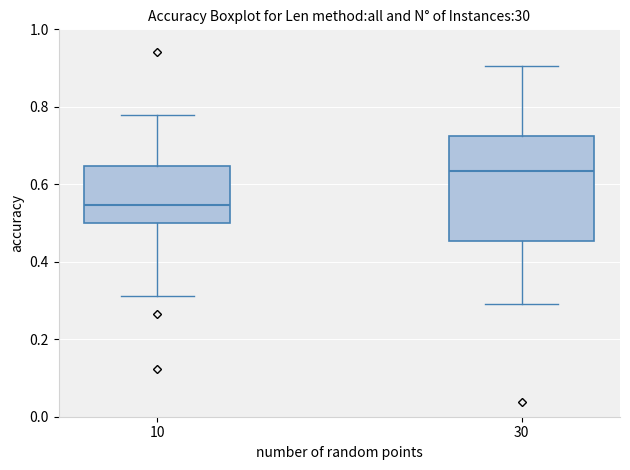

Reading left to right, transcribe this box plot: for each box, give where its median line is, the range the box spans, and where its two whiskers end, as read against the y-axis. The values are not printed on the chart, so give them approximately, as read against the axis.

10: median 0.54, box 0.50 to 0.64, whiskers 0.32 to 0.78
30: median 0.64, box 0.46 to 0.72, whiskers 0.30 to 0.90